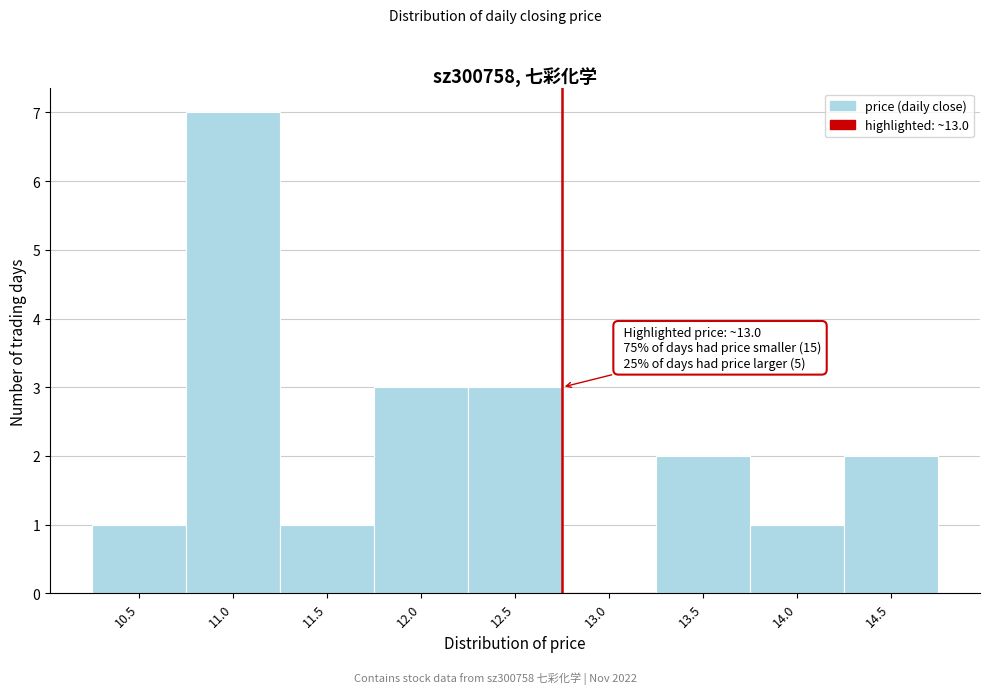

Reading left to right, extract all data points from this chart.

10.5=1	11.0=7	11.5=1	12.0=3	12.5=3	13.0=0	13.5=2	14.0=1	14.5=2